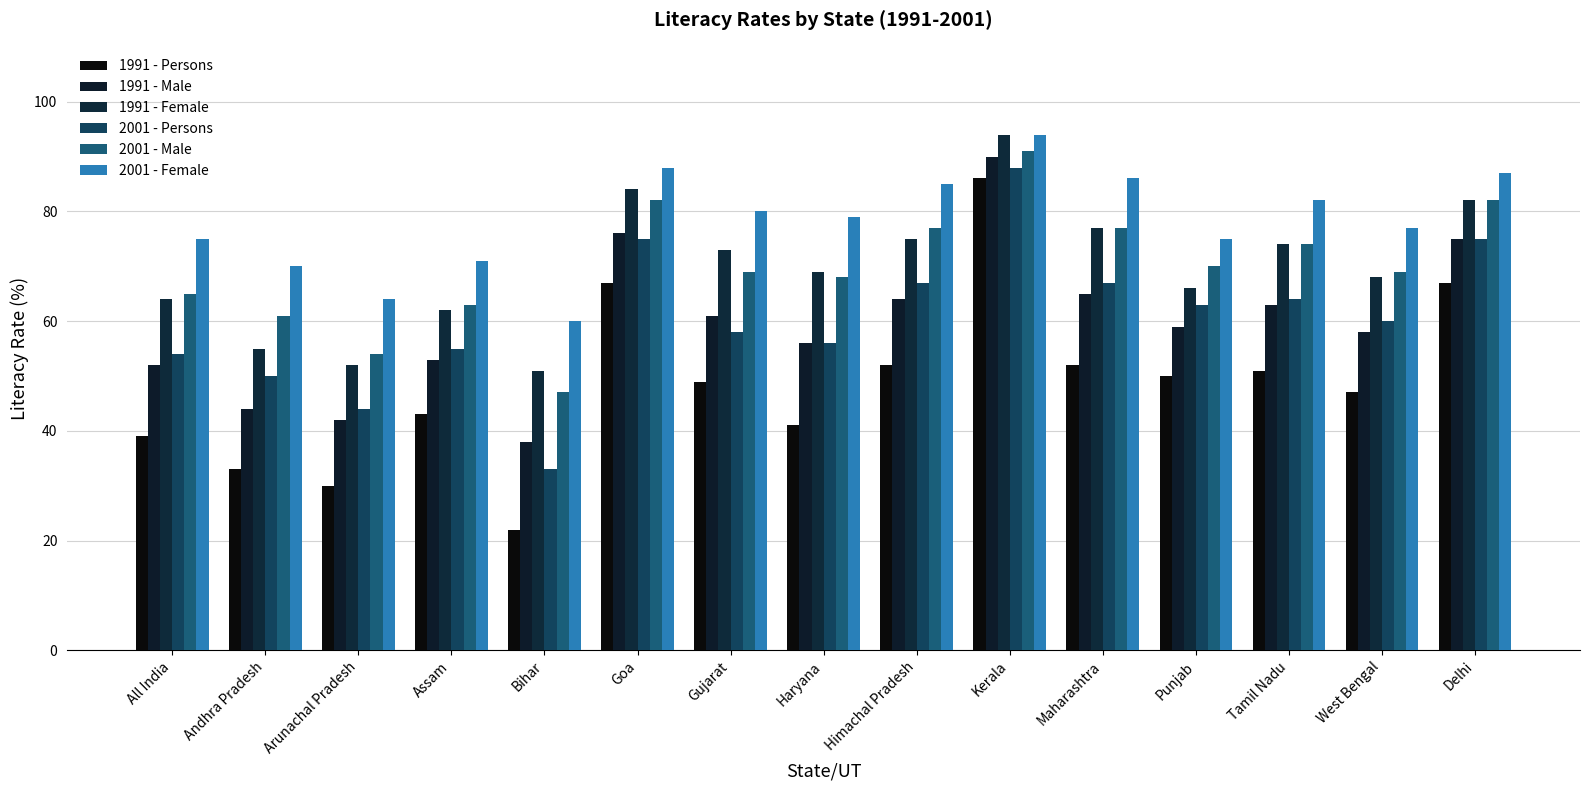

What is the difference between the 1991 - Female values at Tamil Nadu and Delhi?

8